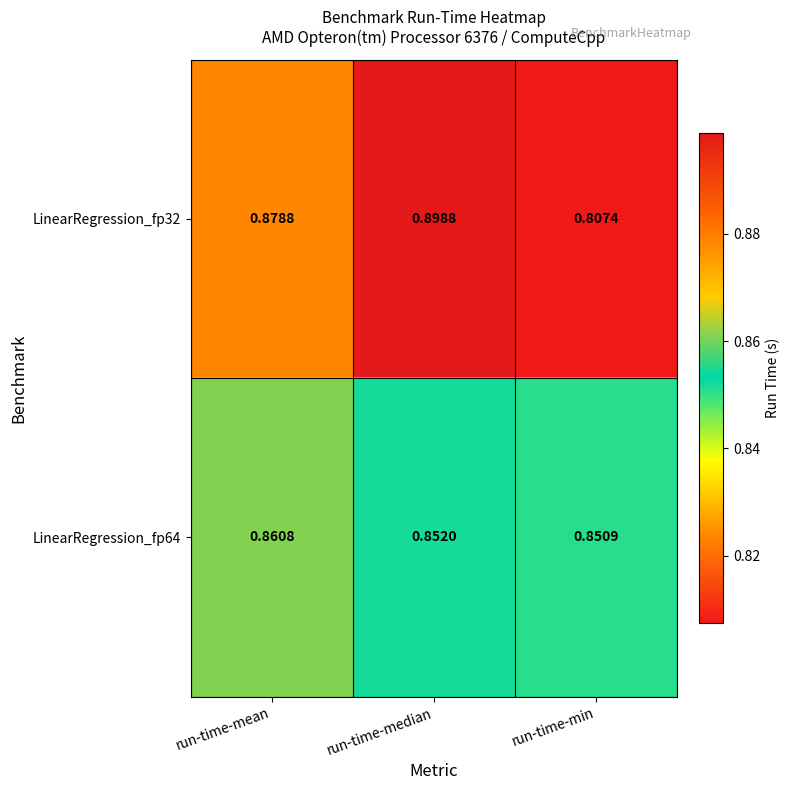

Is the value of LinearRegression_fp32 at run-time-median greater than the value of LinearRegression_fp64 at run-time-min?

Yes